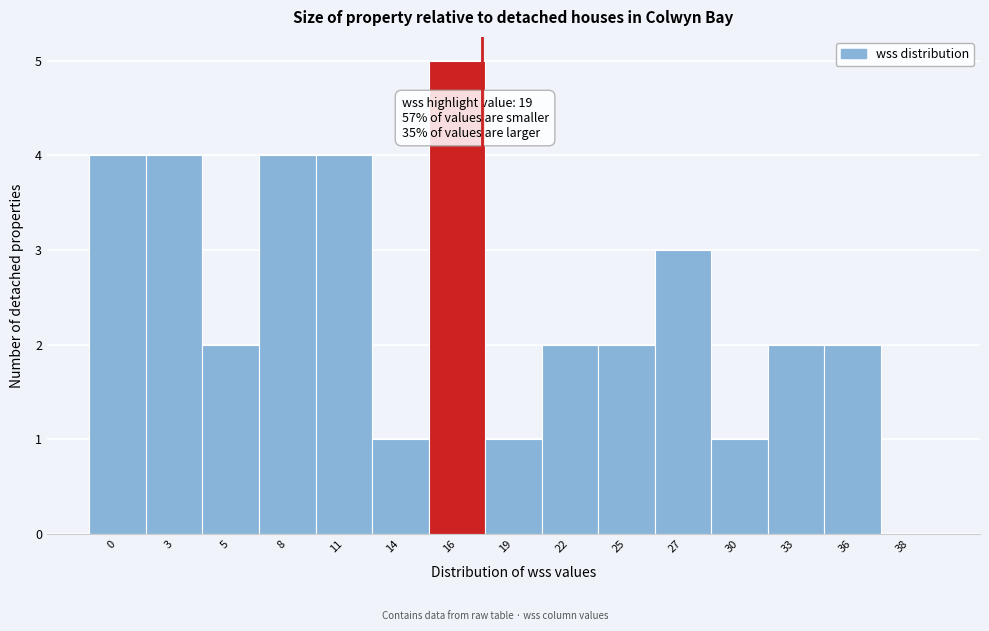

Reading left to right, list all the values displayed in this chart.

0=4	3=4	5=2	8=4	11=4	14=1	16=5	19=1	22=2	25=2	27=3	30=1	33=2	36=2	38=0